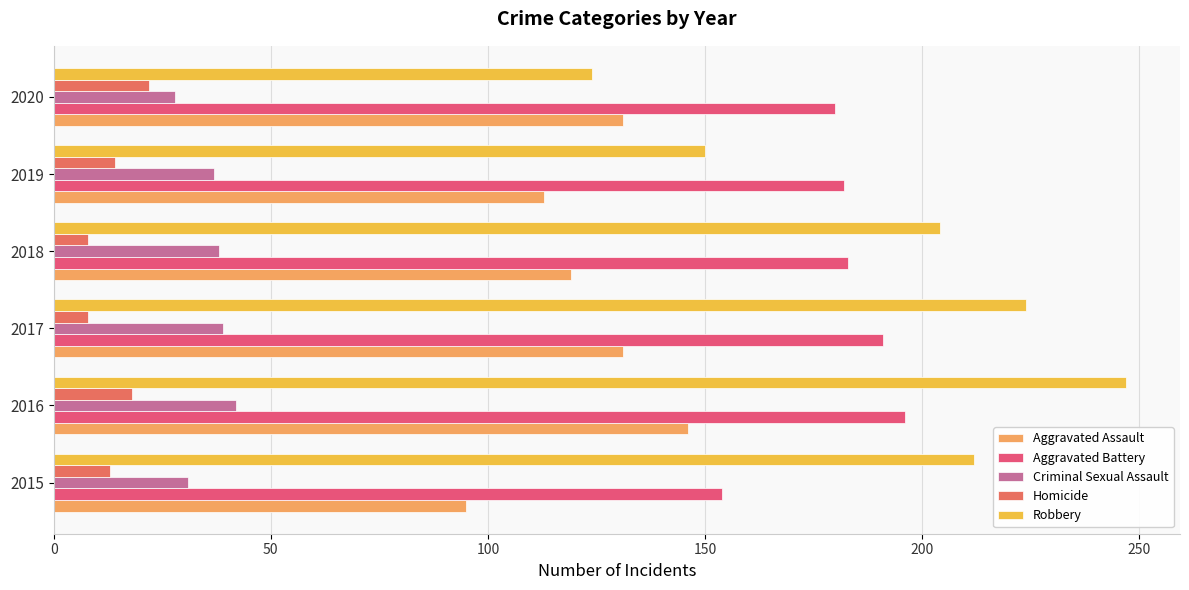

Which label corresponds to the largest value in the chart?

2016